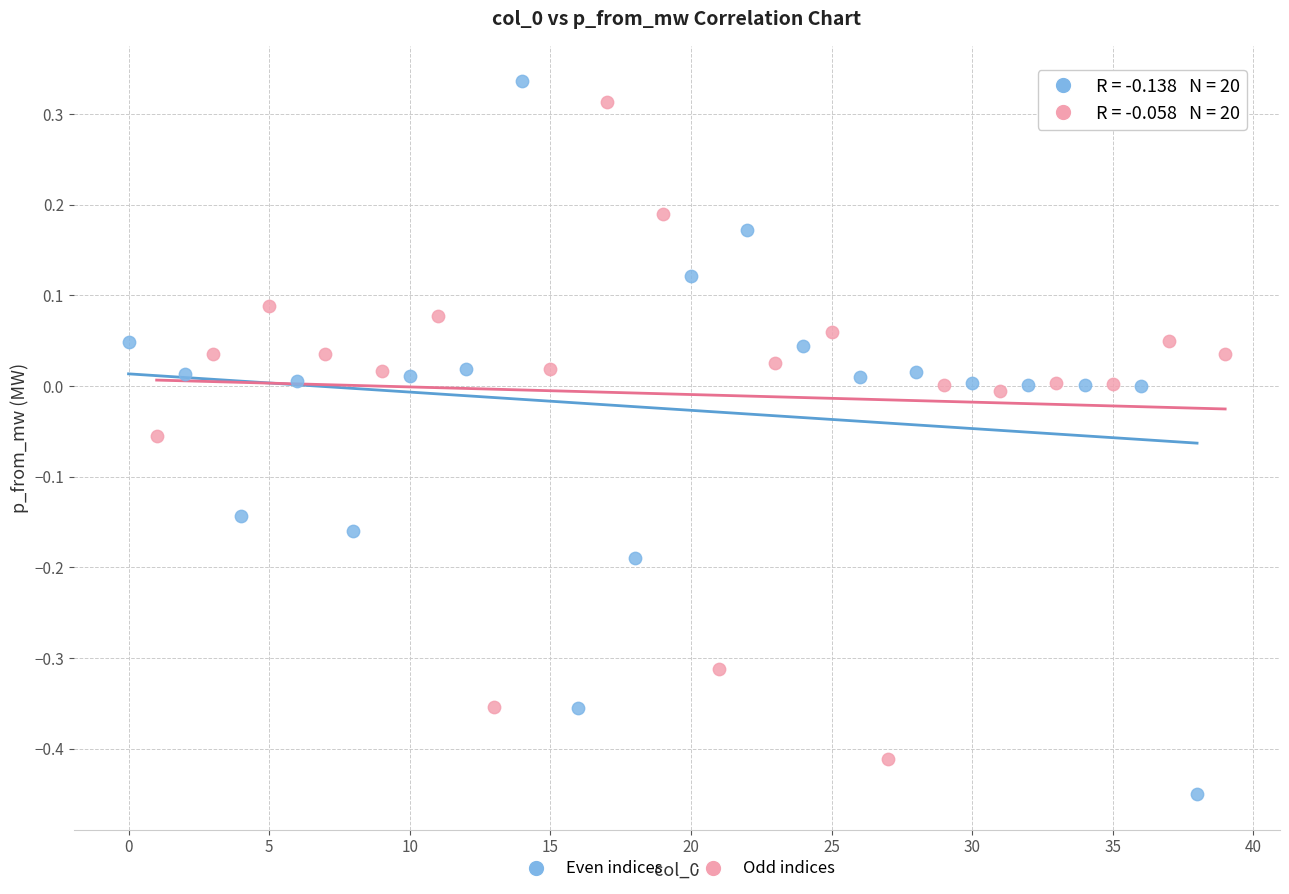

Which series reaches the maximum Y coordinate?

Even indices